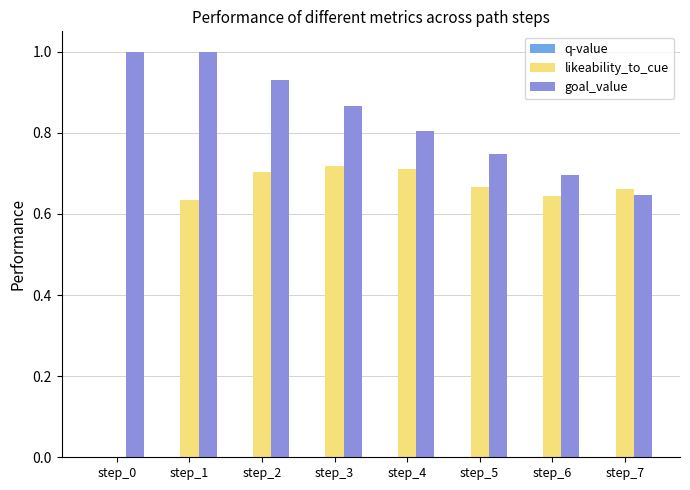

What is the sum of all goal_value values?

6.7